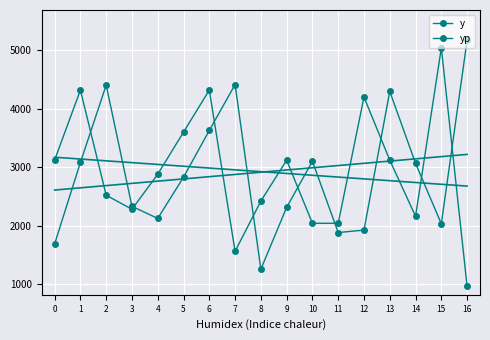

Which series has the largest total across all categories?

y